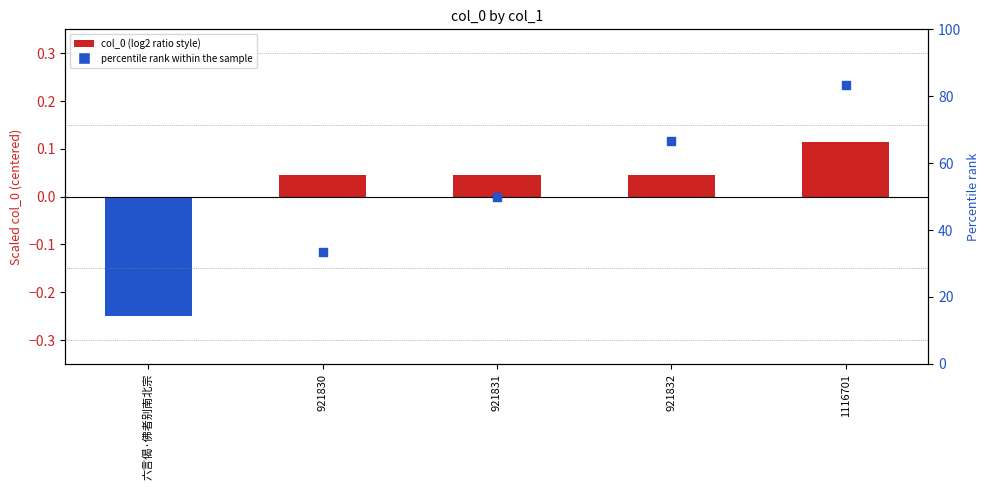

At which category is the sum across all series the highest?

1116701